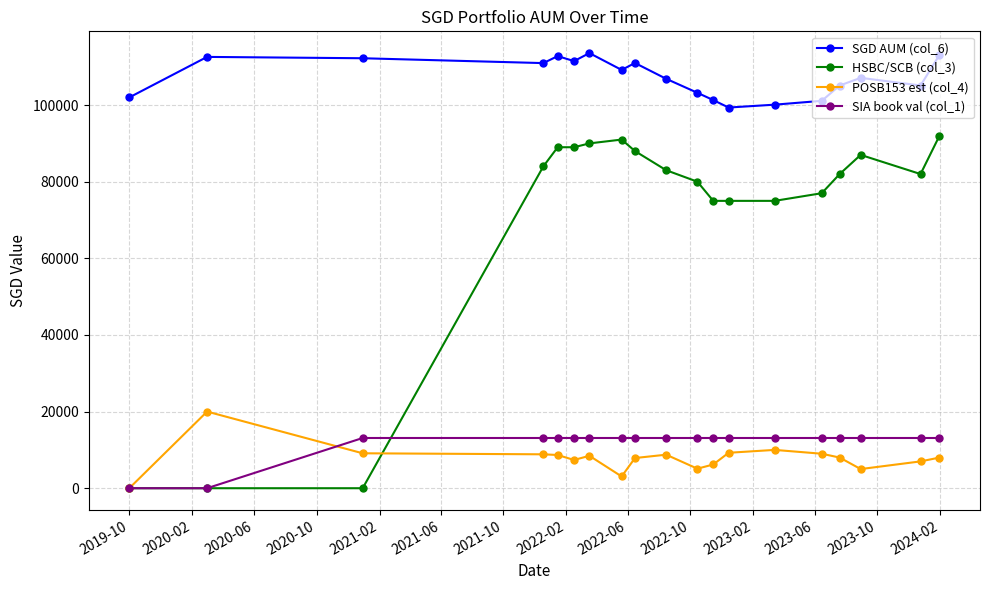

How many data points in HSBC/SCB (col_3) are less than 82000?

8